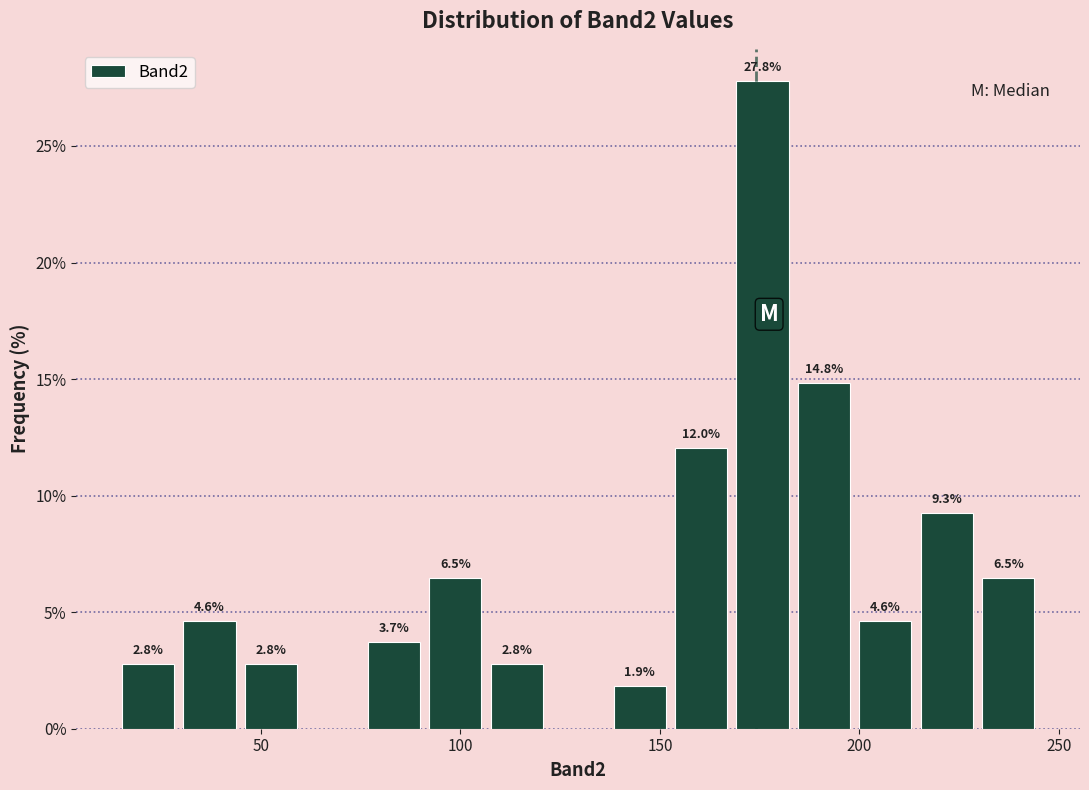

Around what value on the x-axis is the tallest bar? Give the approximate position of its centre, as read against the axis.

175